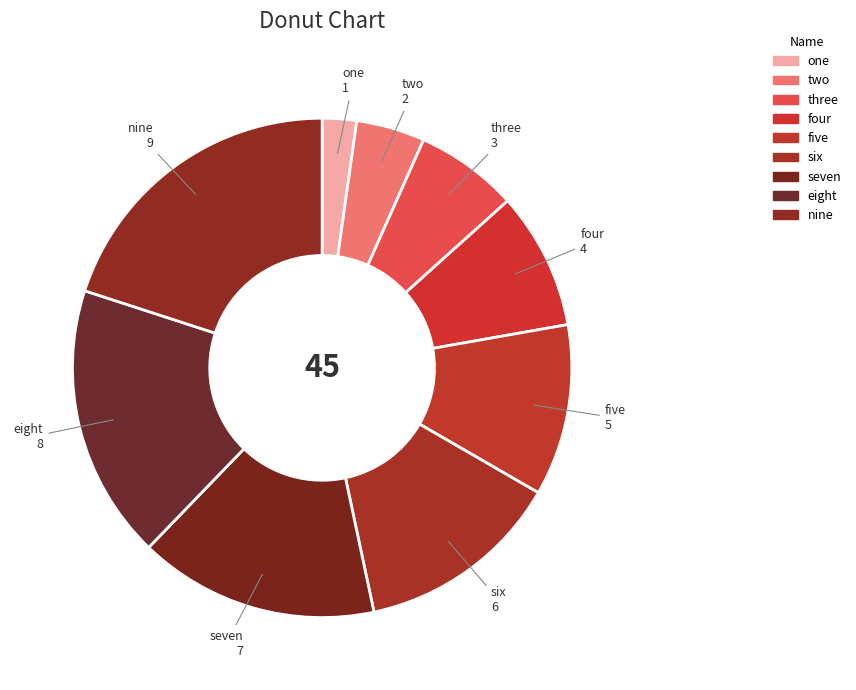

Between eight and six, which is larger?

eight